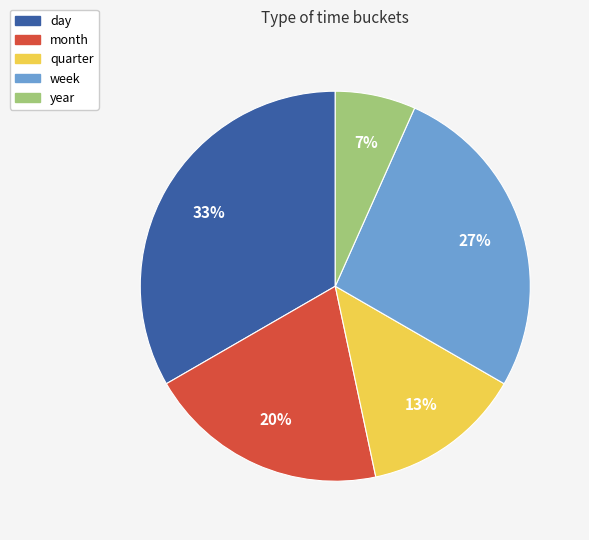

To the nearest percent, what portion does month represent?

20%